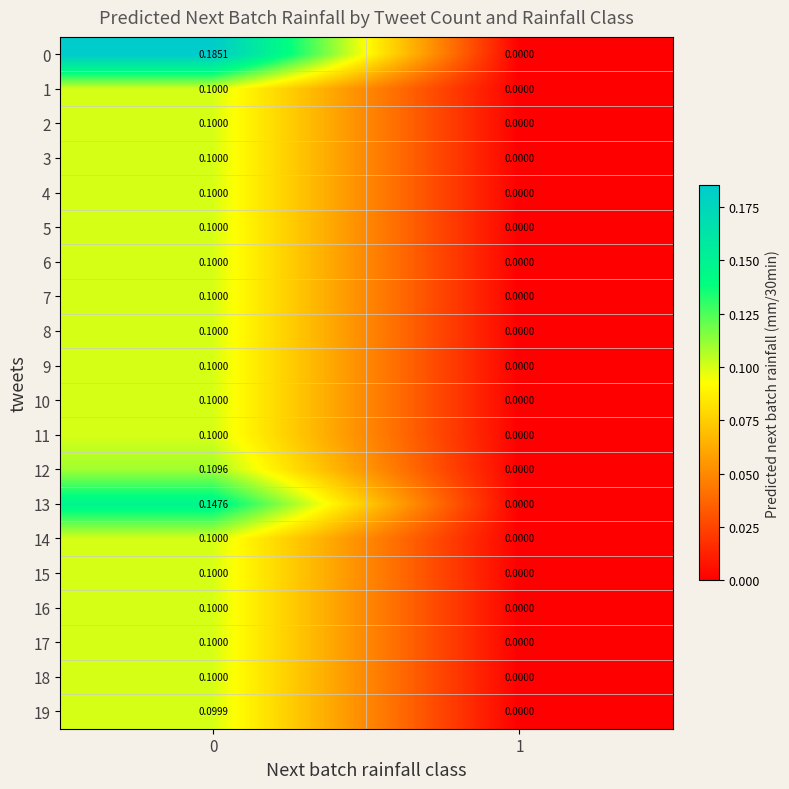

Reading left to right, list all the values displayed in this chart.

0: 0=0.2	1=0.0
1: 0=0.1	1=0.0
2: 0=0.1	1=0.0
3: 0=0.1	1=0.0
4: 0=0.1	1=0.0
5: 0=0.1	1=0.0
6: 0=0.1	1=0.0
7: 0=0.1	1=0.0
8: 0=0.1	1=0.0
9: 0=0.1	1=0.0
10: 0=0.1	1=0.0
11: 0=0.1	1=0.0
12: 0=0.1	1=0.0
13: 0=0.1	1=0.0
14: 0=0.1	1=0.0
15: 0=0.1	1=0.0
16: 0=0.1	1=0.0
17: 0=0.1	1=0.0
18: 0=0.1	1=0.0
19: 0=0.1	1=0.0